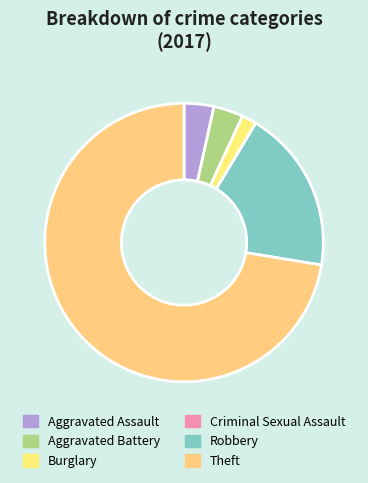

Rank the categories by value from highest to lowest.

Theft, Robbery, Aggravated Assault, Aggravated Battery, Burglary, Criminal Sexual Assault